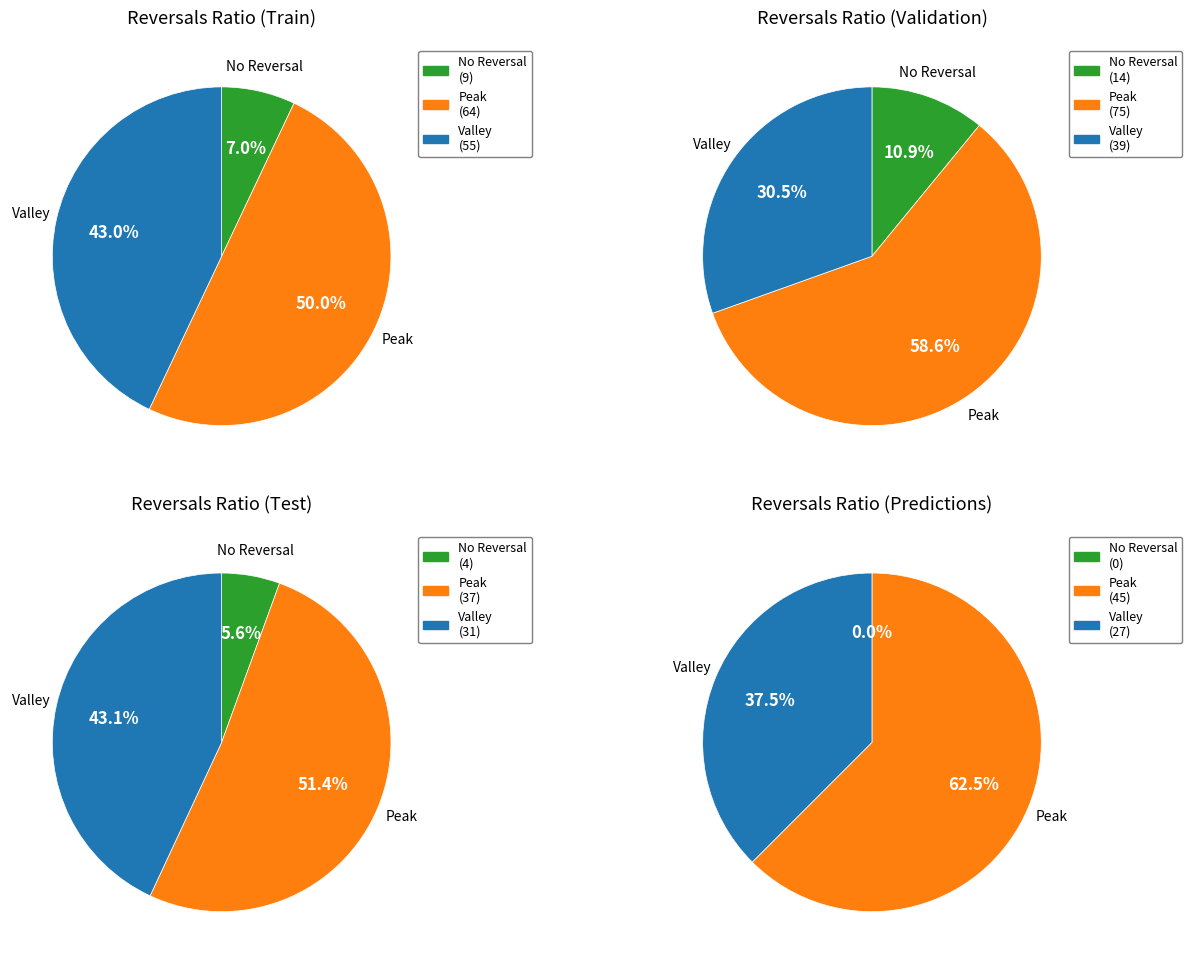

What percentage is NOT represented by 3?

100.0%